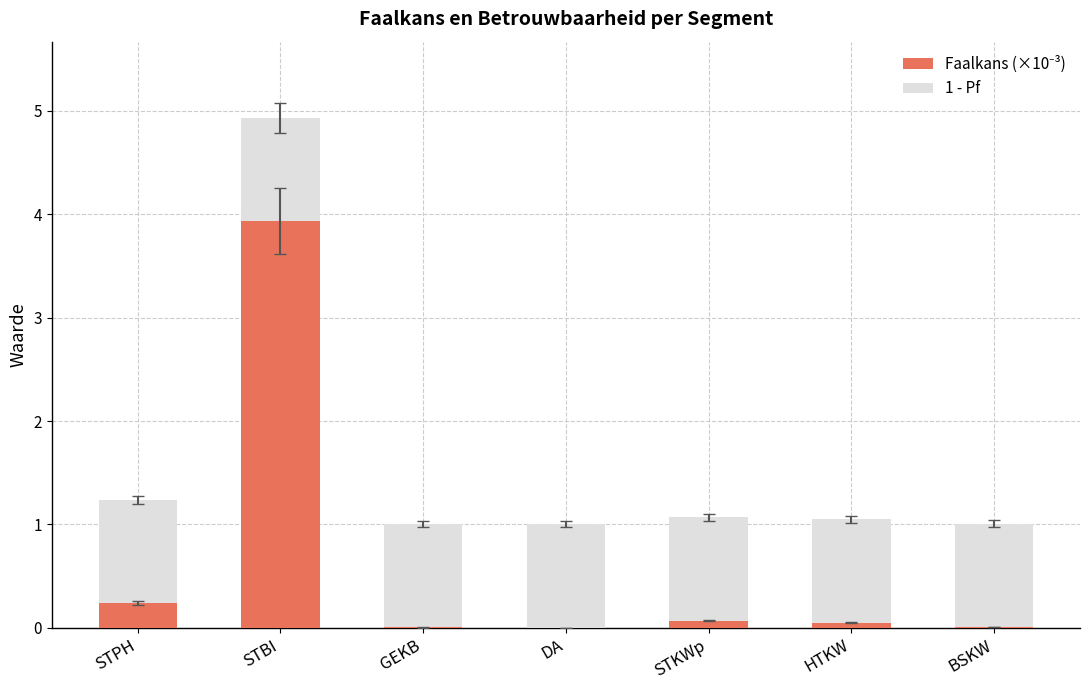

At which category is the sum across all series the highest?

STBI